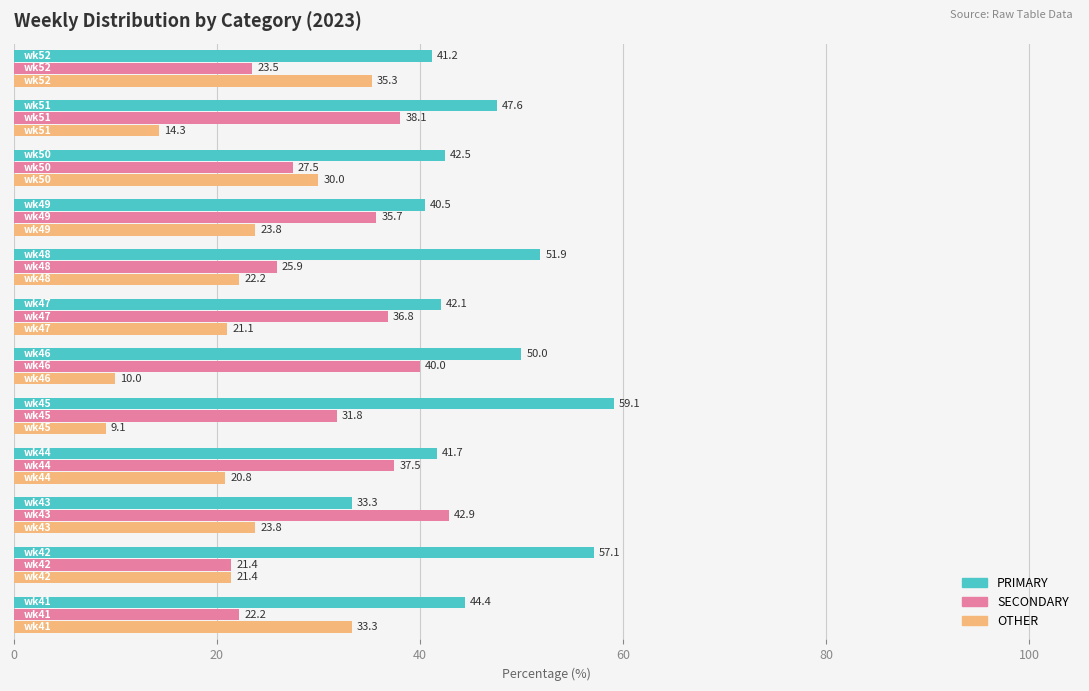

What is the average value of the OTHER series?

22.1